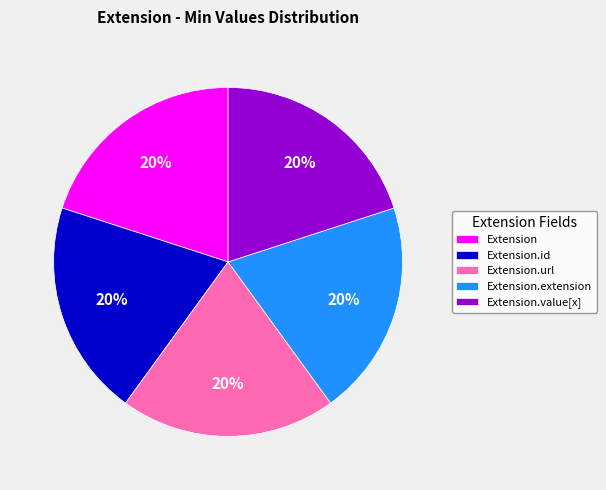

To the nearest percent, what percentage of the pie is Extension.url?

20%